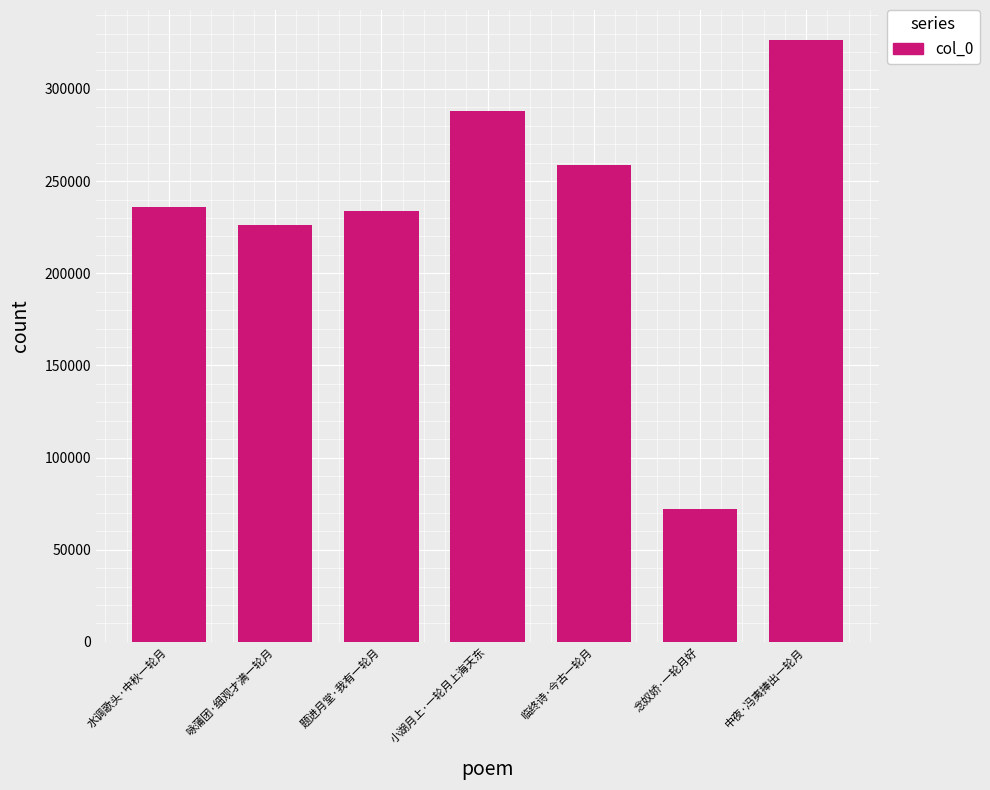

True or false: the data shows 72176 at 念奴娇·一轮月好.

True